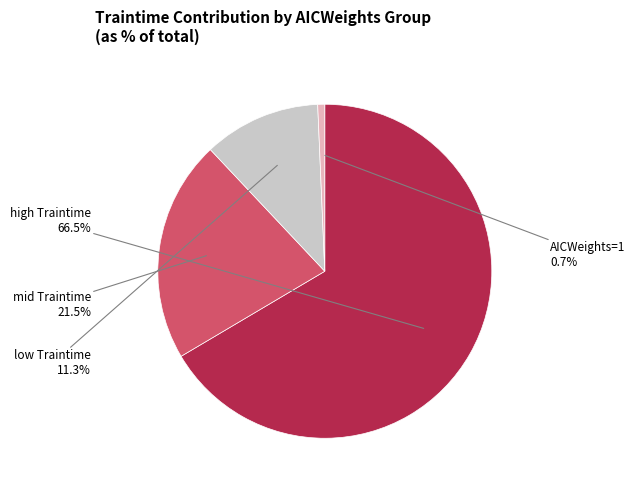

How many slices are in this pie chart?

4